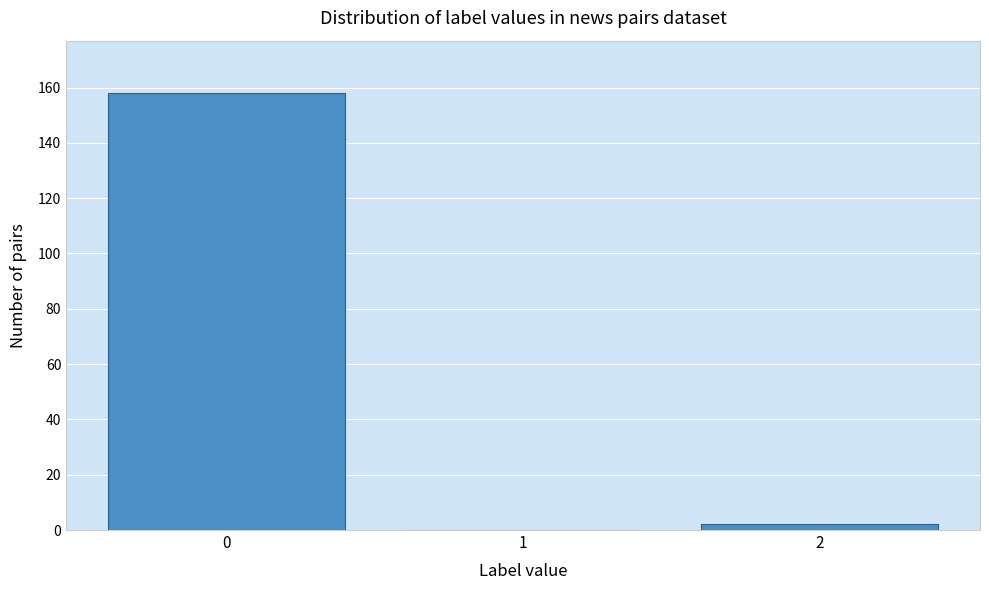

Reading left to right, transcribe all the data shown in this chart.

0=158	1=0	2=2